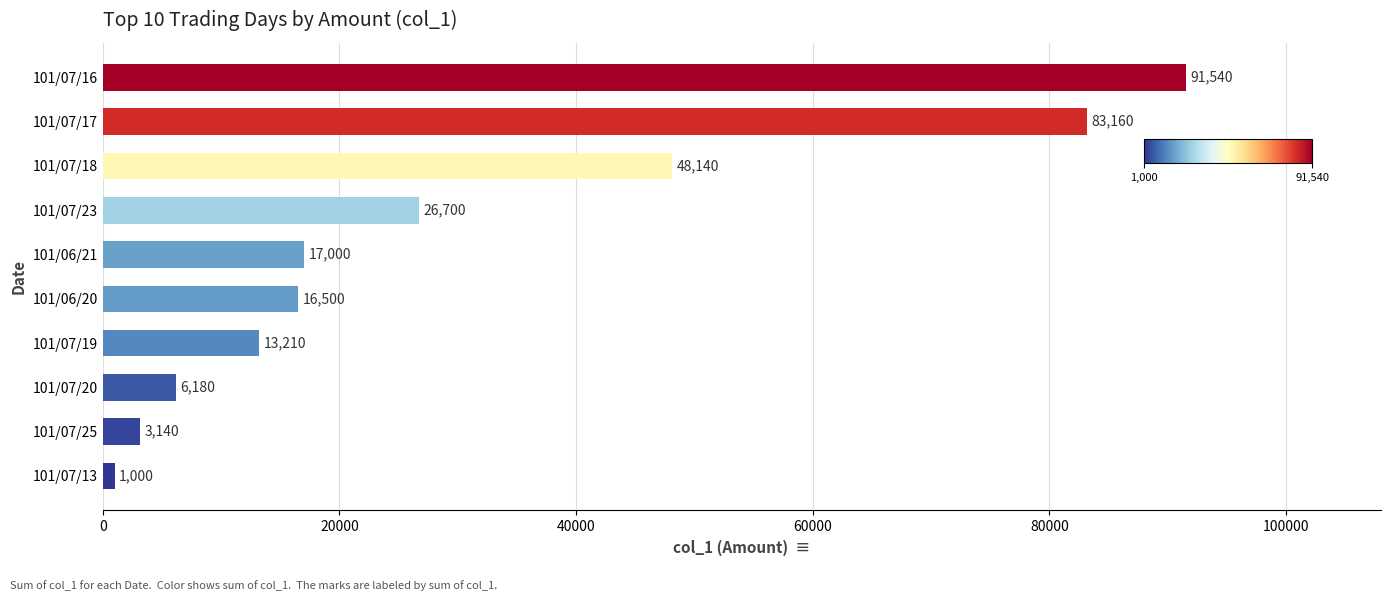

Are the bars horizontal?

Yes